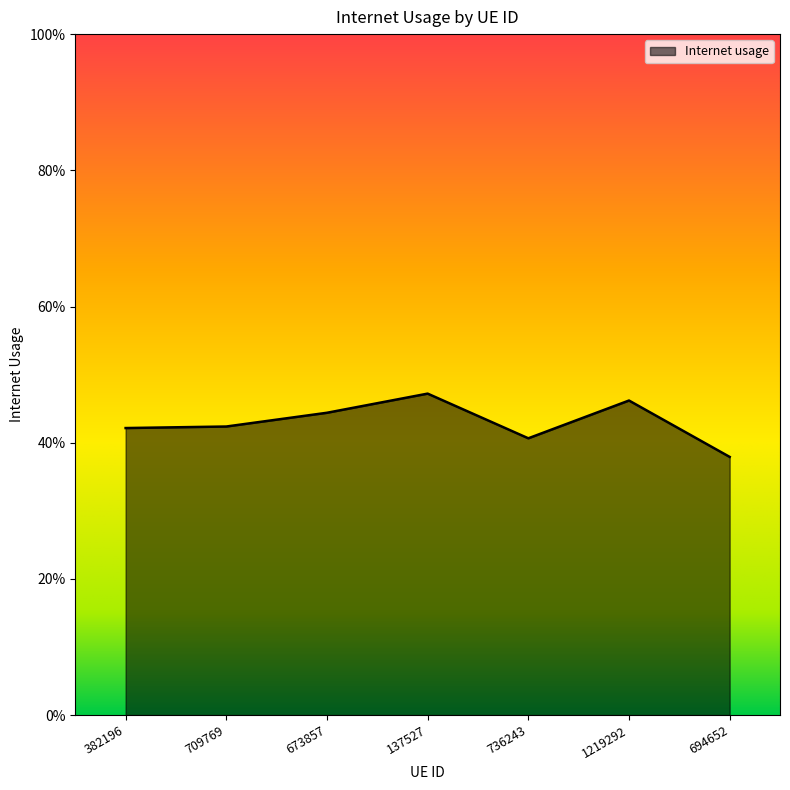

List the labels in order of value, smallest first.

694652, 736243, 382196, 709769, 673857, 1219292, 137527